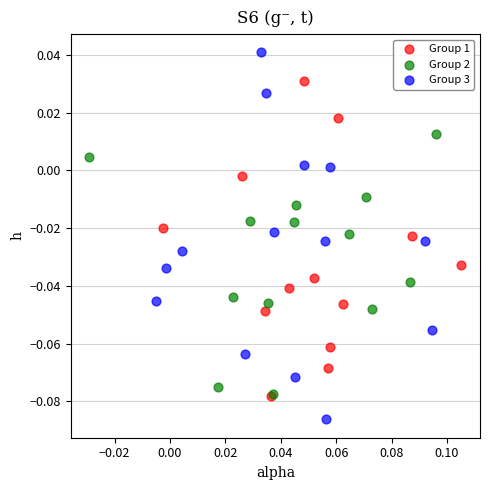

Which series reaches the maximum Y coordinate?

Group 3